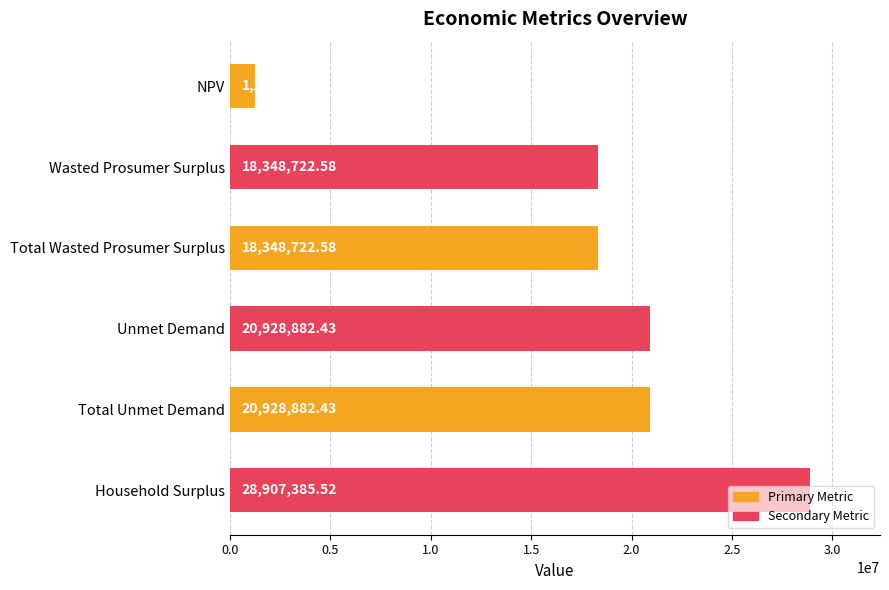

What is the label of the 5th bar from the top?

Total Unmet Demand